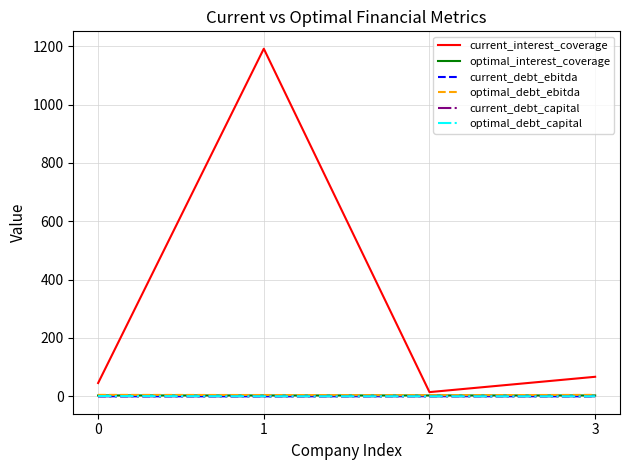

What is the greatest value displayed?

1191.2